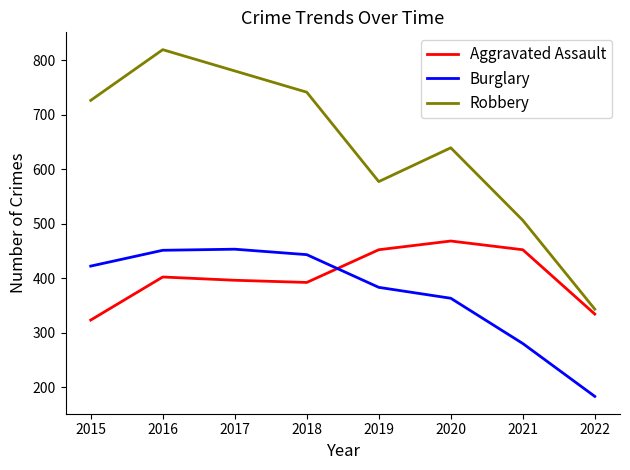

True or false: Robbery and Aggravated Assault cross at least once.

False